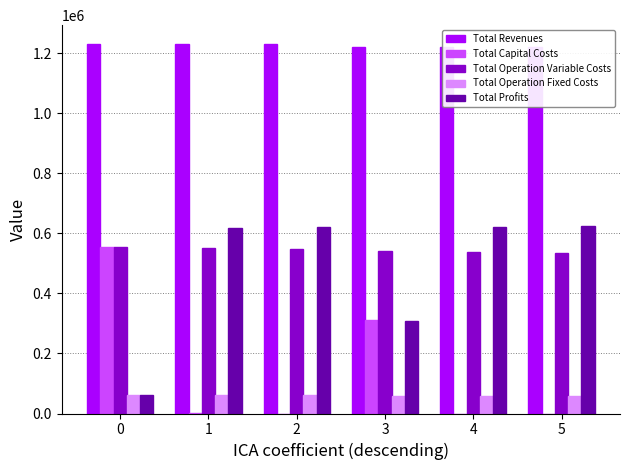

What are all the series names shown in the legend?

Total Revenues, Total Capital Costs, Total Operation Variable Costs, Total Operation Fixed Costs, Total Profits